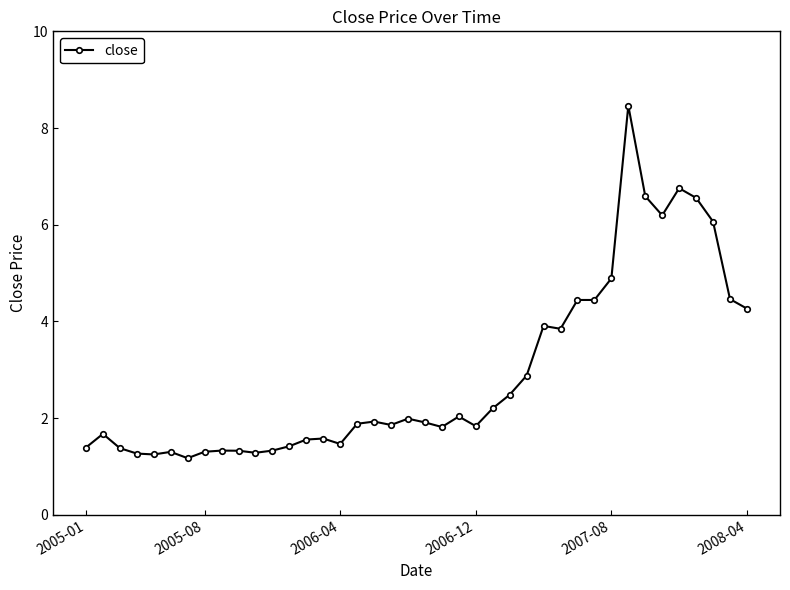

What is the greatest value displayed?

8.5